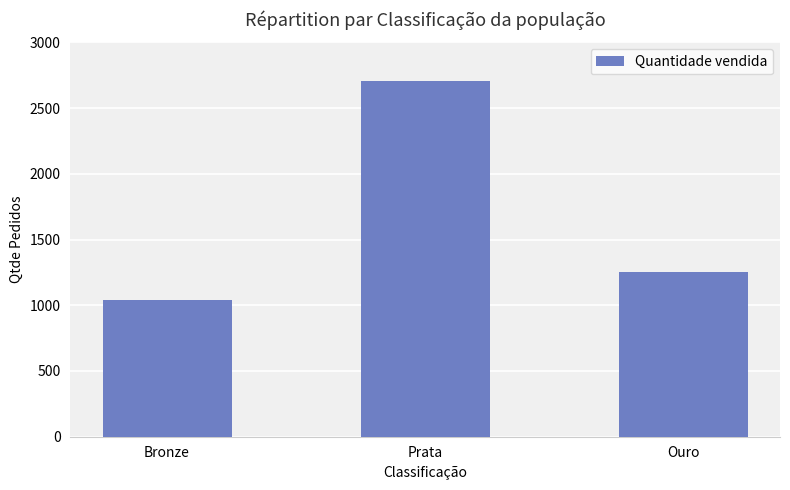

List the labels in order of value, smallest first.

Bronze, Ouro, Prata